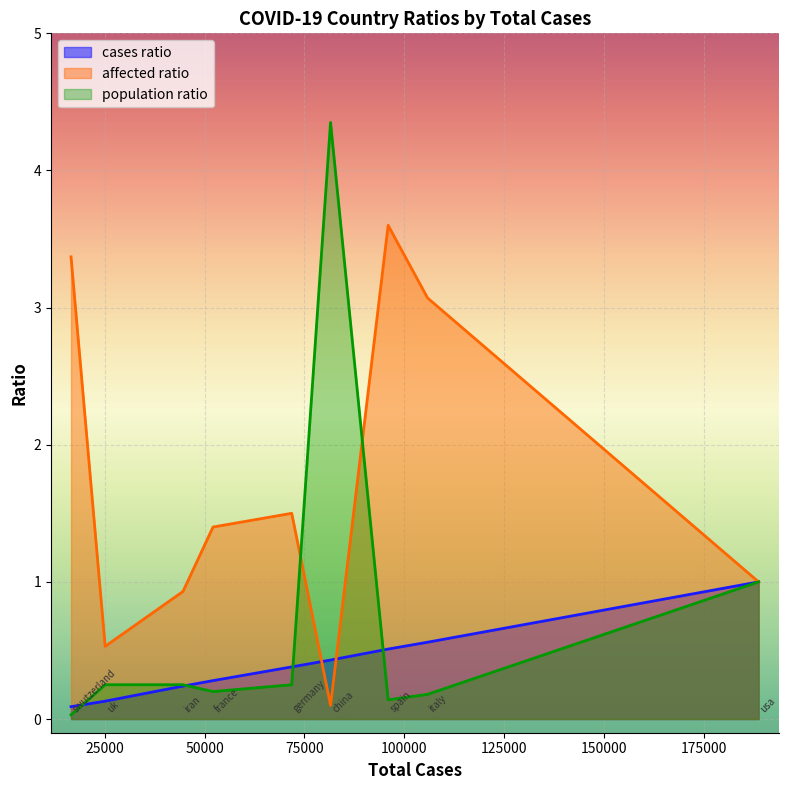

What is the approximate value of affected ratio at china?

0.1